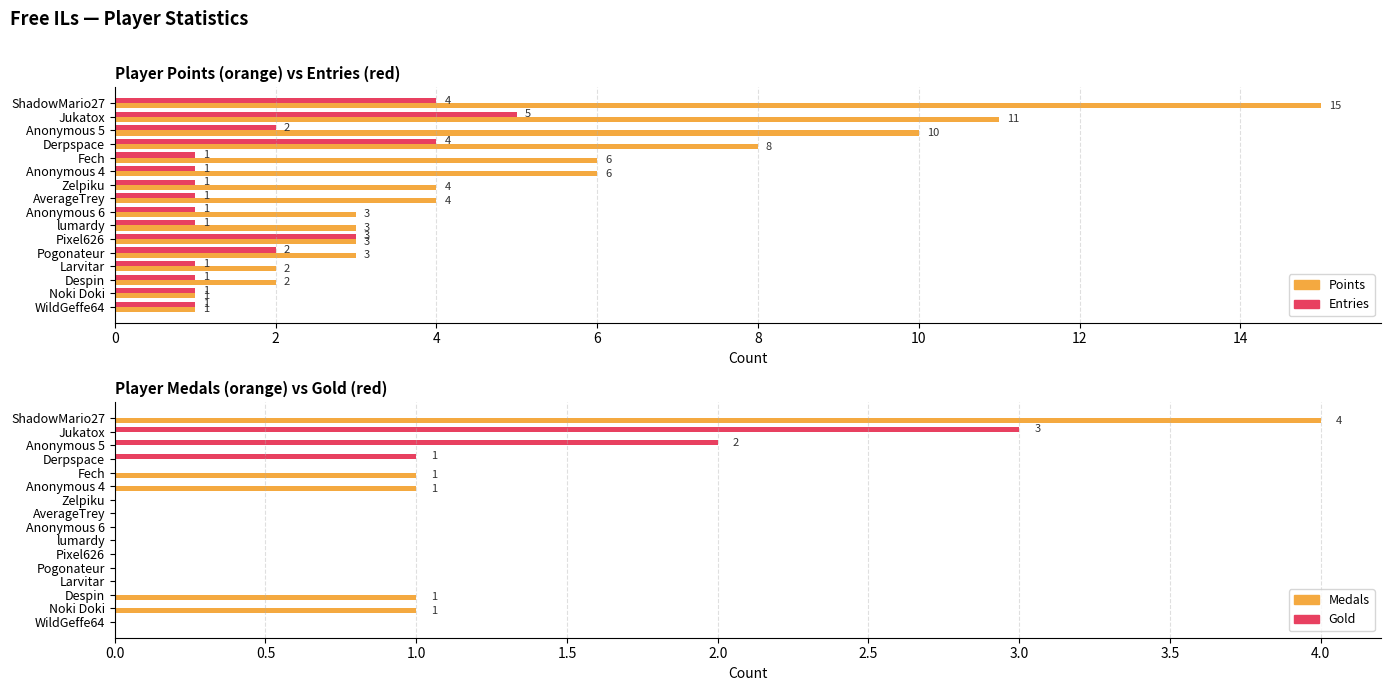

What is the difference between the second highest and second lowest values in the Medals series?

1